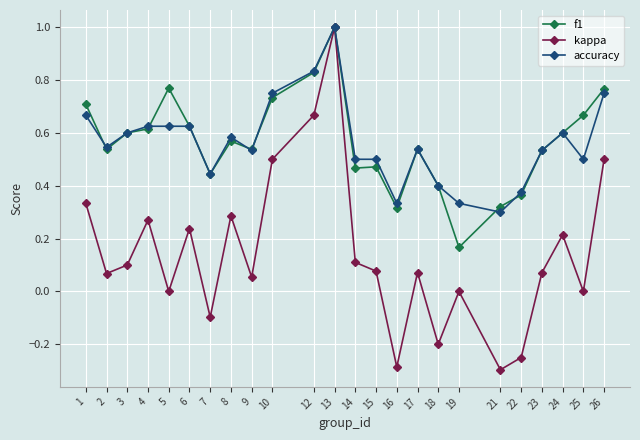

The value of accuracy at 22 is 0.5. True or false?

False